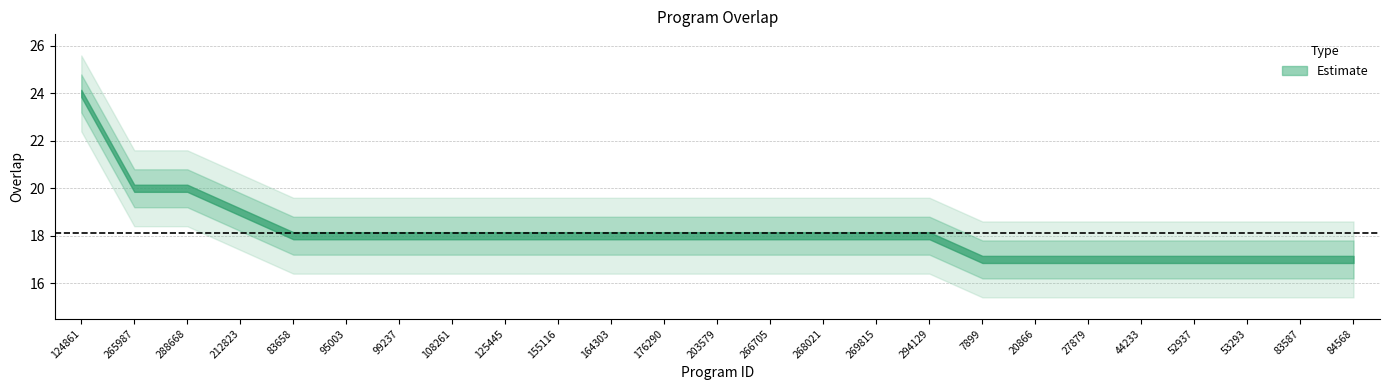

What is the label of the 10th point from the left?

155116